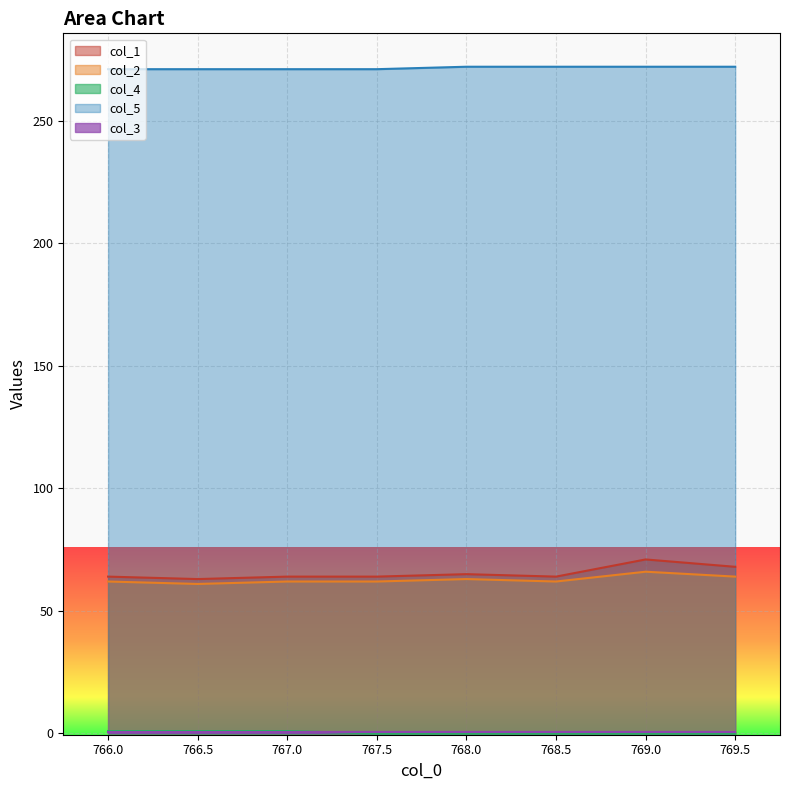

Which series has the largest total across all categories?

col_5